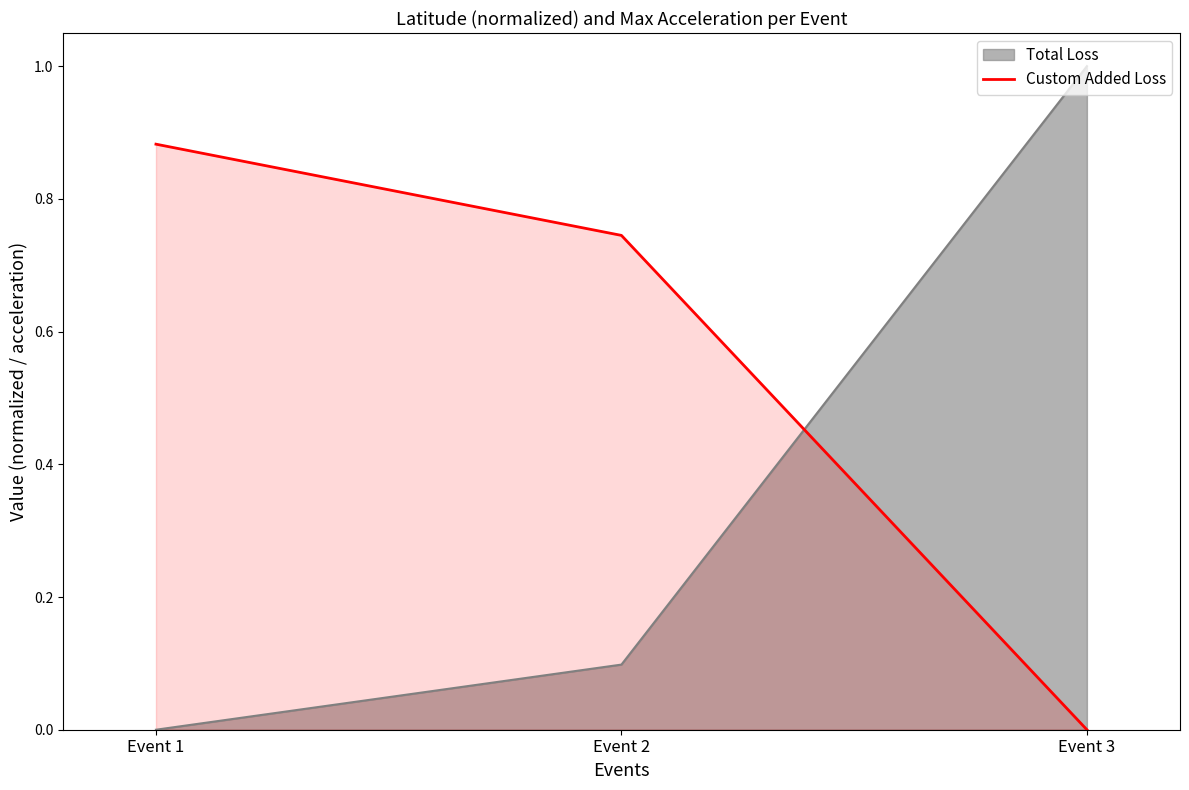

Count the number of values greater than 0.

2